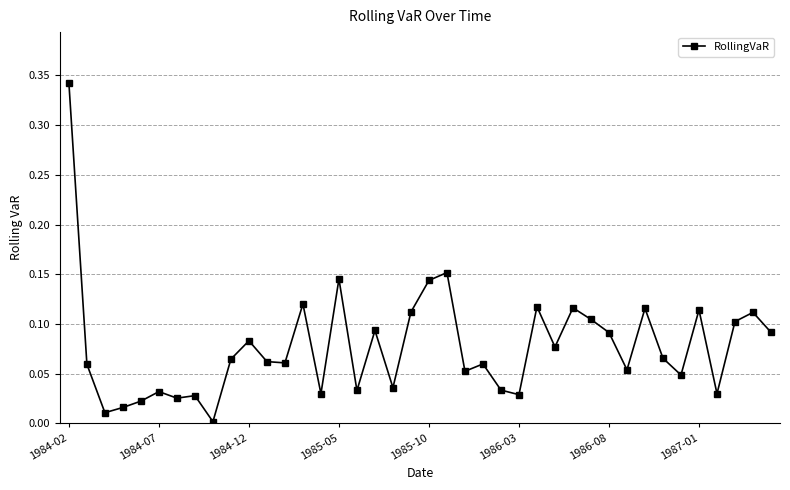

What is the sum of all values?

3.1